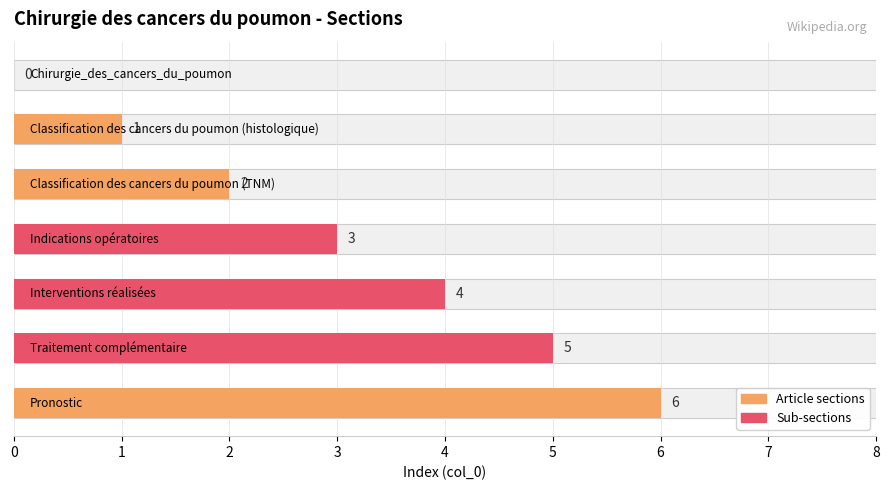

What is the difference between the maximum and minimum values?

6